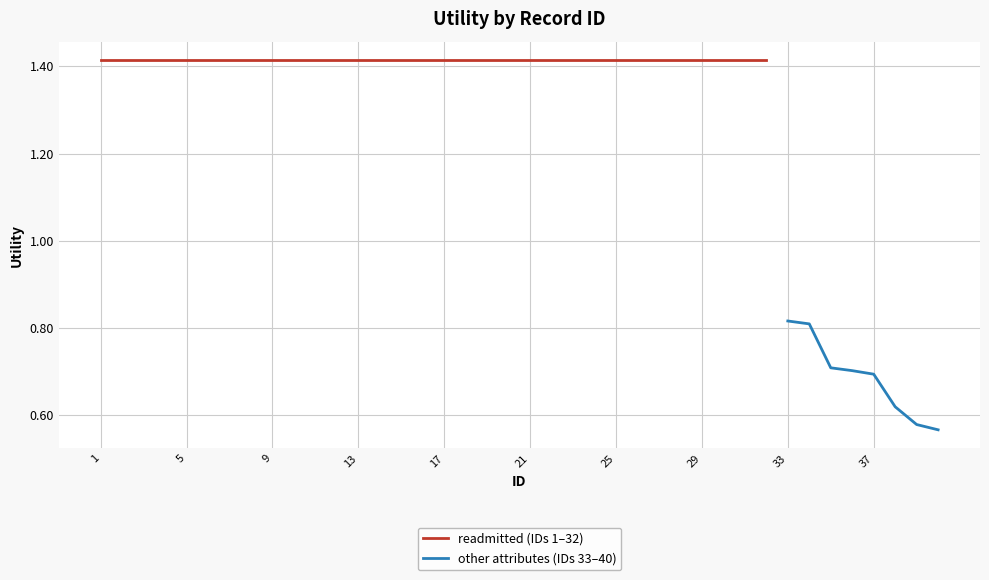

How many values are below 1?

8